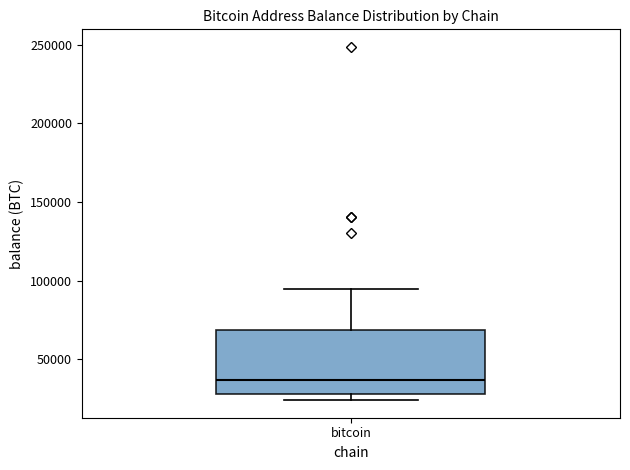

Transcribe this box plot: give where the median line is, the range the box spans, and where the two whiskers end, as read against the y-axis. The values are not printed on the chart, so give them approximately, as read against the axis.

median 35000, box 30000 to 70000, whiskers 25000 to 95000